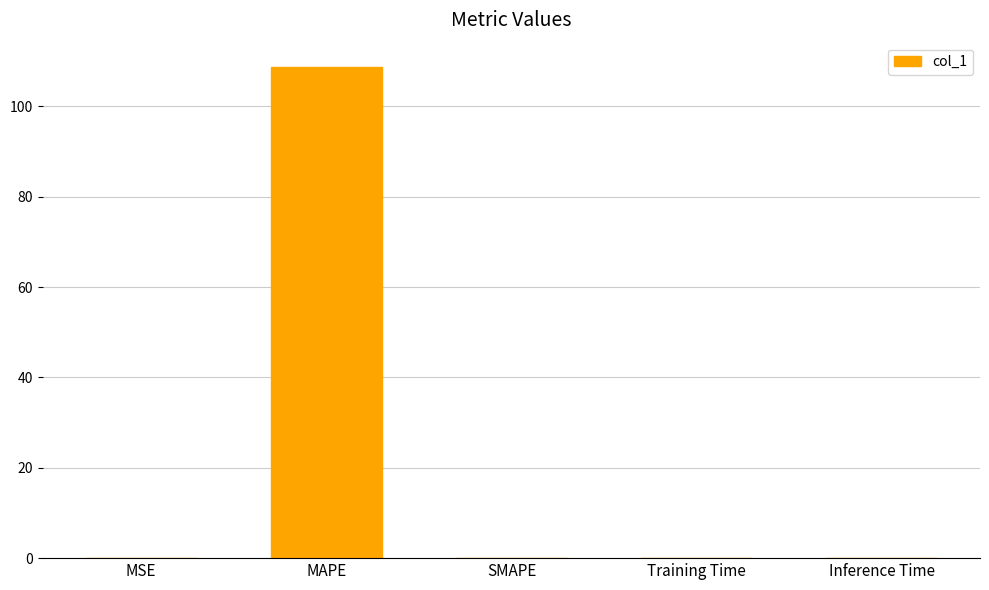

At which category does the chart reach its peak across all series?

MAPE